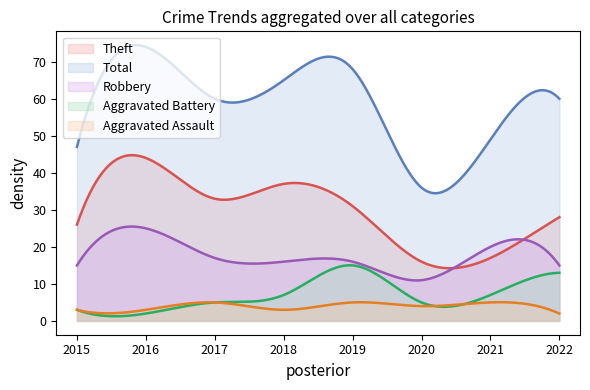

Is the value of Theft at 2018 greater than the value of Total at 2016?

No